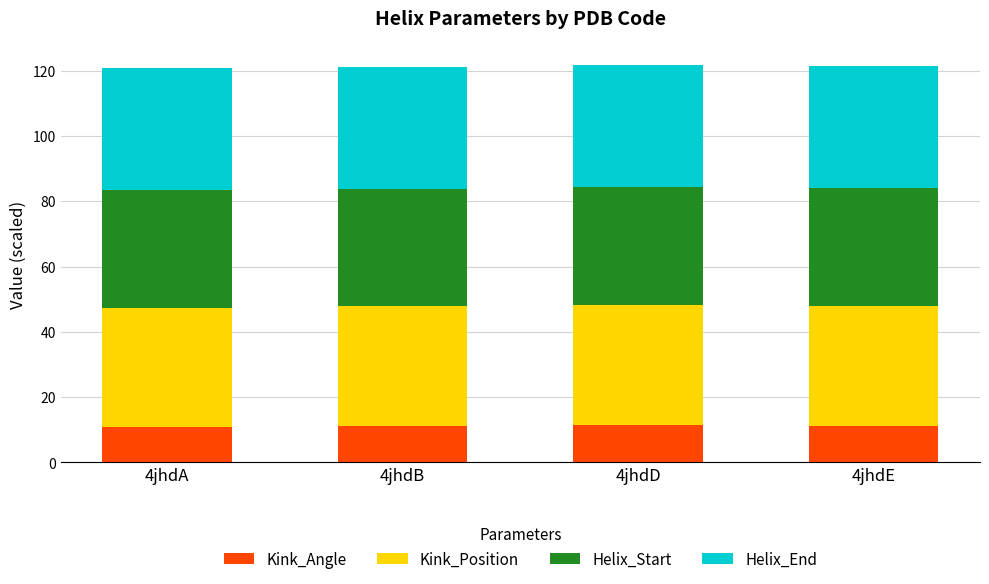

How many distinct data groups are displayed?

4